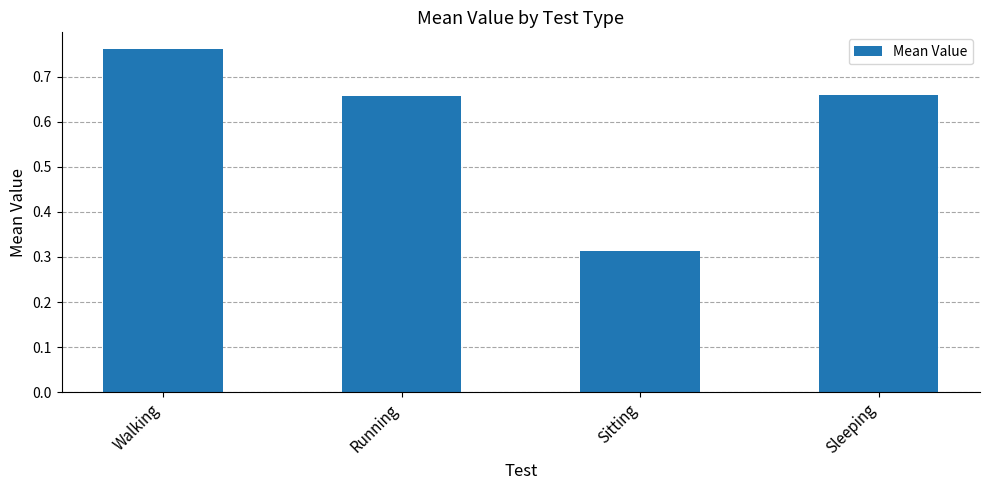

What is the difference between the maximum and second lowest values?

0.1